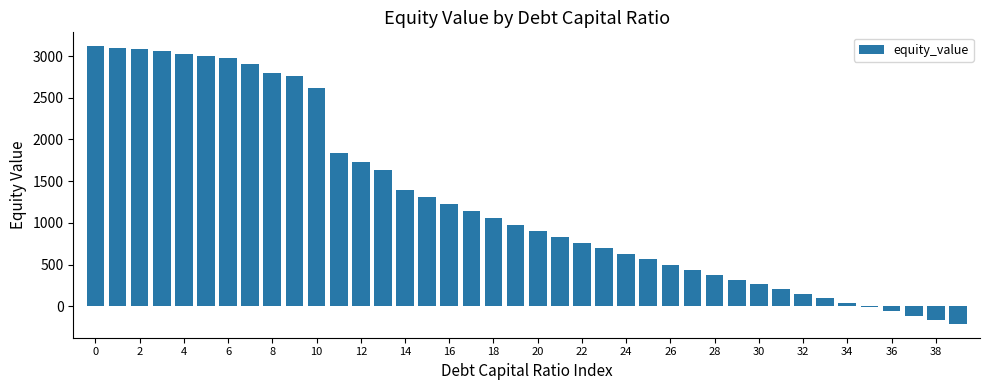

What is the sum of all values?

51021.1